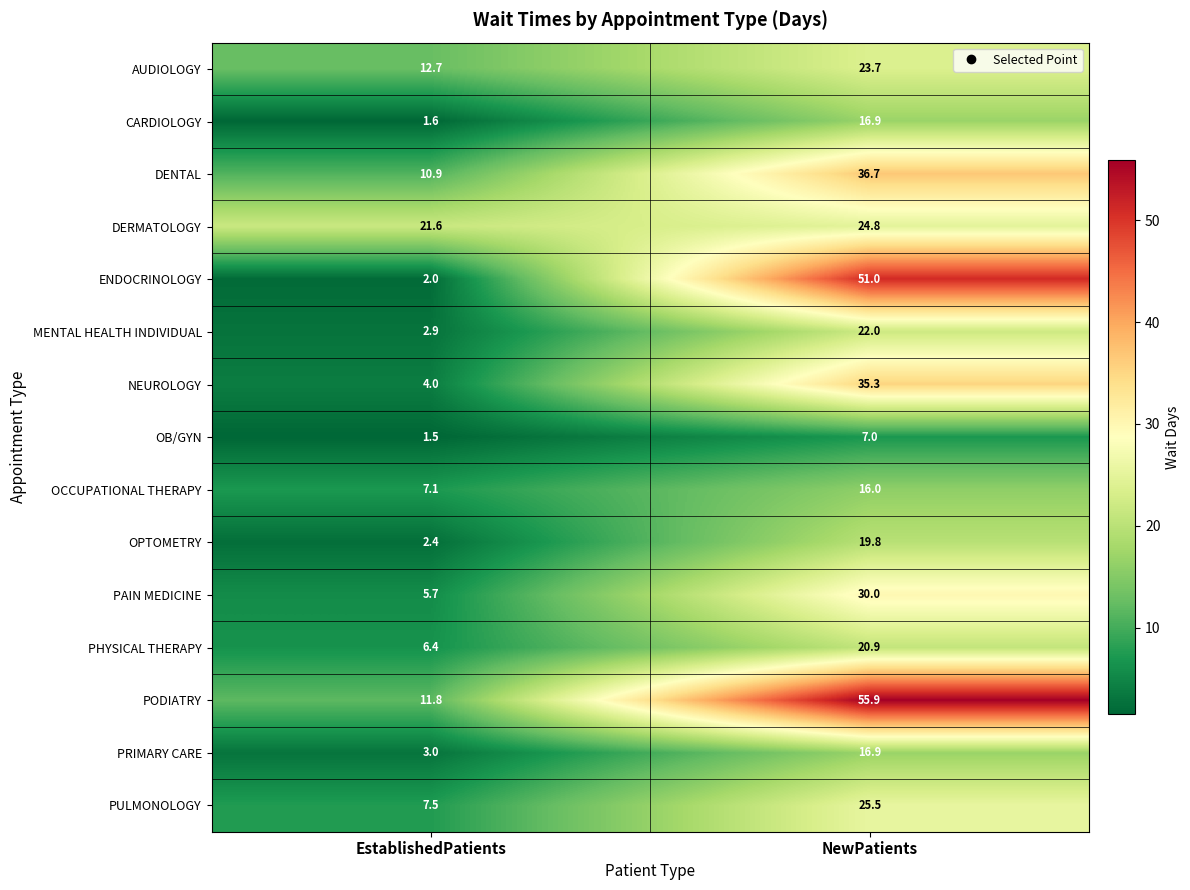

Rank the categories by CARDIOLOGY value from lowest to highest.

EstablishedPatients, NewPatients